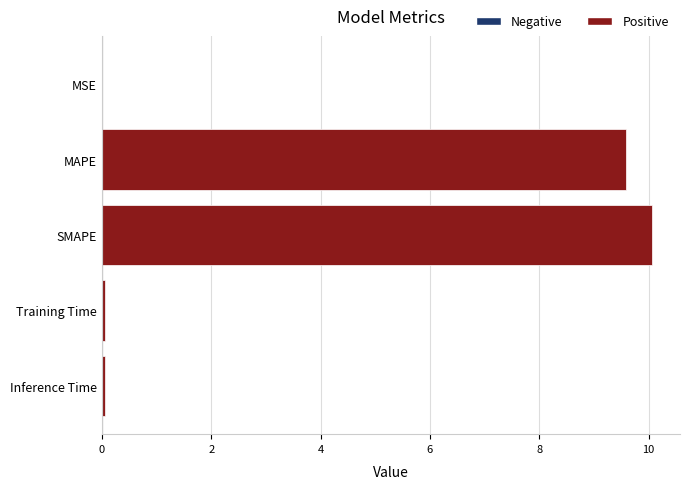

What is the sum of all values?

19.8